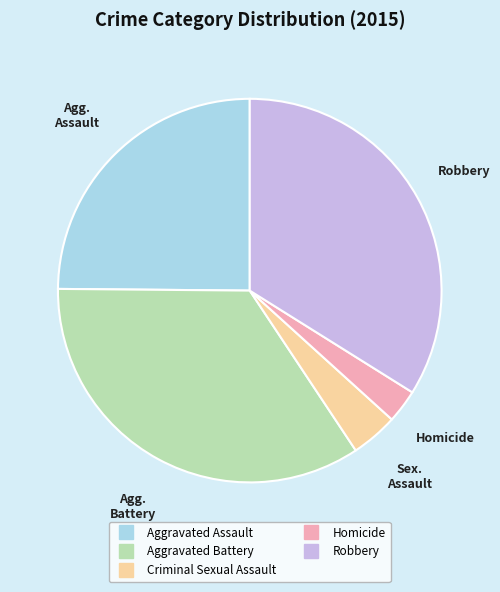

Is it true that Criminal Sexual Assault is 4% of the pie?

True